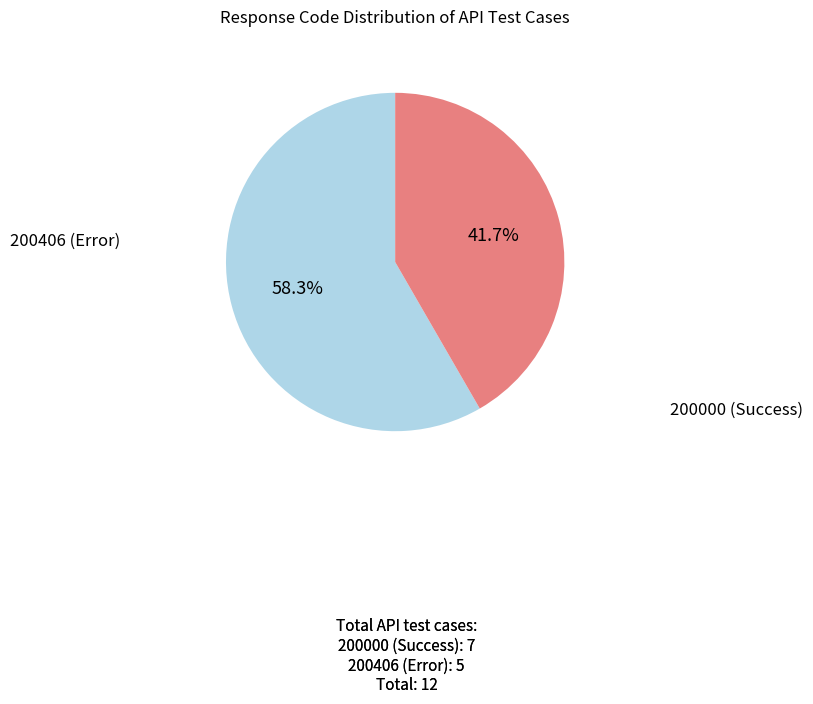

Count the number of slices in the pie.

2